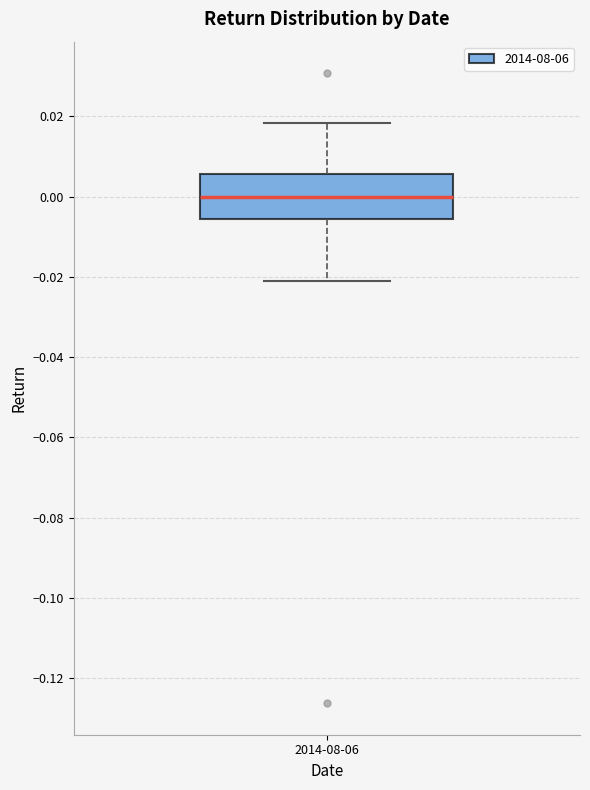

Transcribe this box plot: give where the median line is, the range the box spans, and where the two whiskers end, as read against the y-axis. The values are not printed on the chart, so give them approximately, as read against the axis.

median 0.000, box -0.006 to 0.006, whiskers -0.022 to 0.018